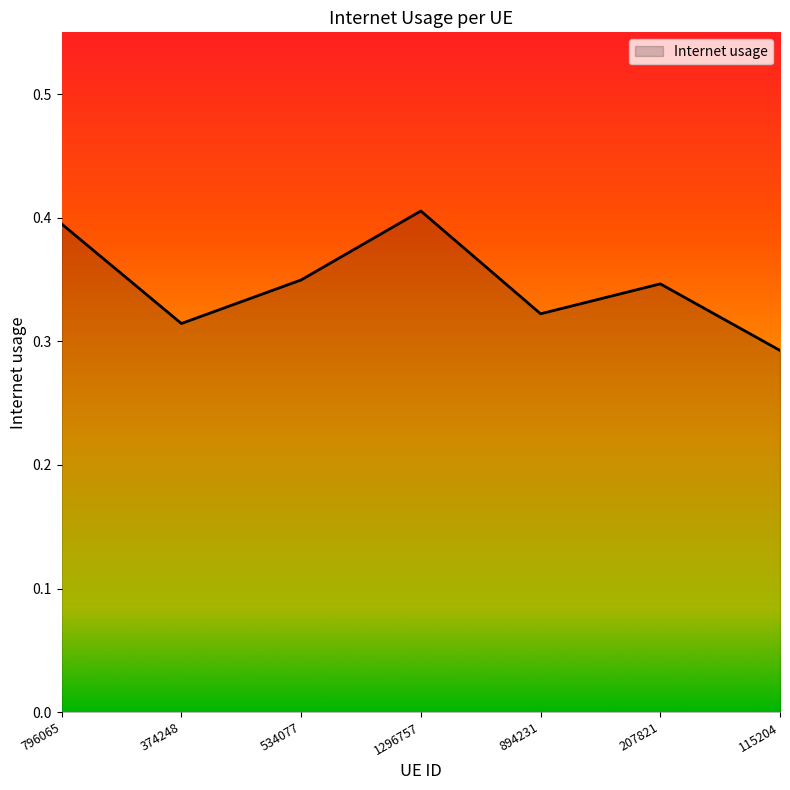

The chart shows a value of 0.6 at 207821. True or false?

False